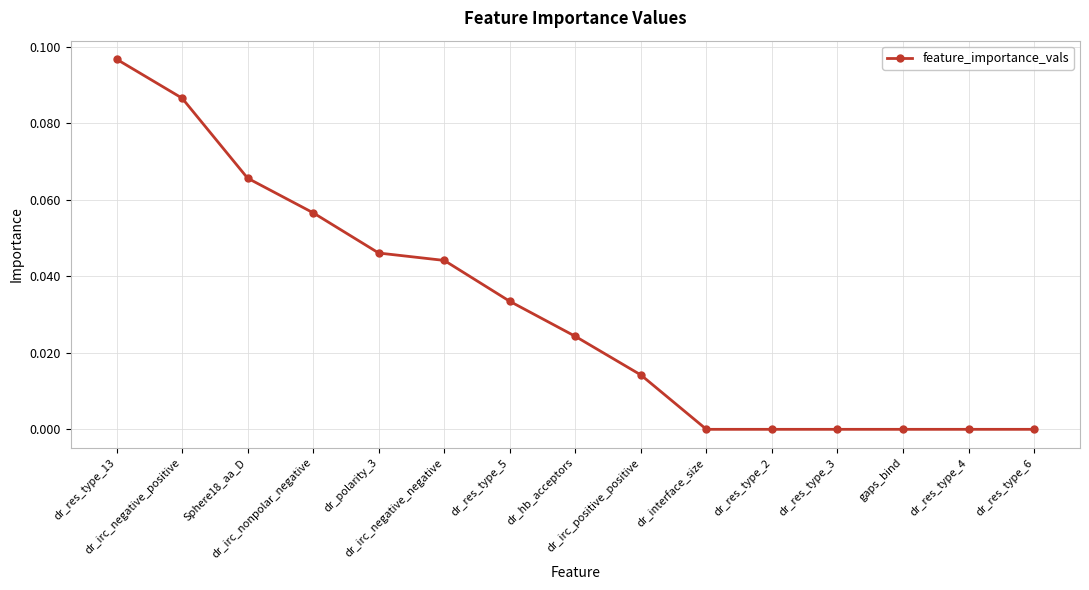

What is the sum of all values?

0.5